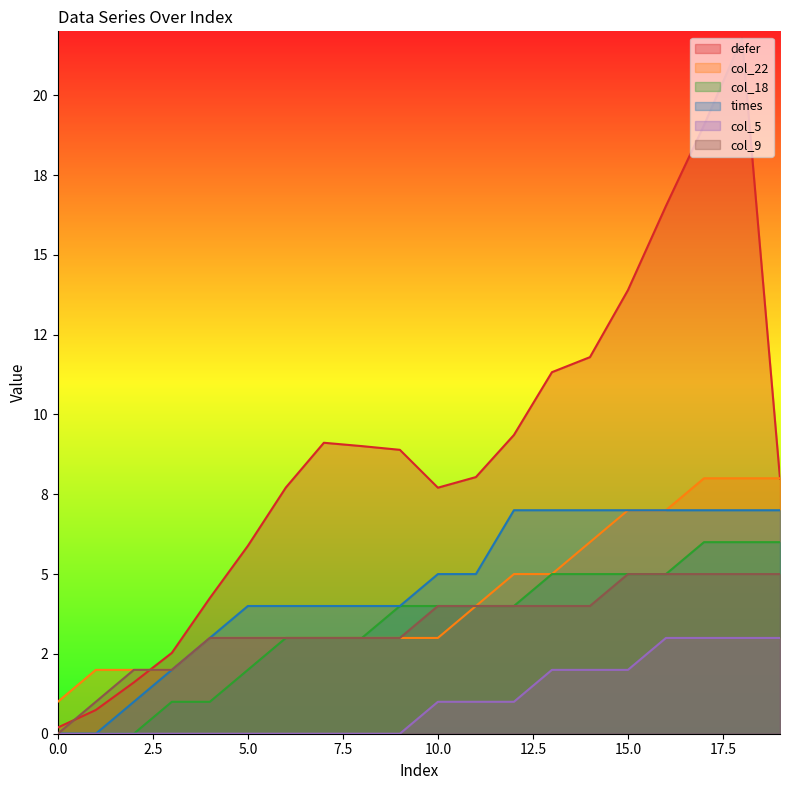

The value of col_5 at 3 is 0.0. True or false?

True